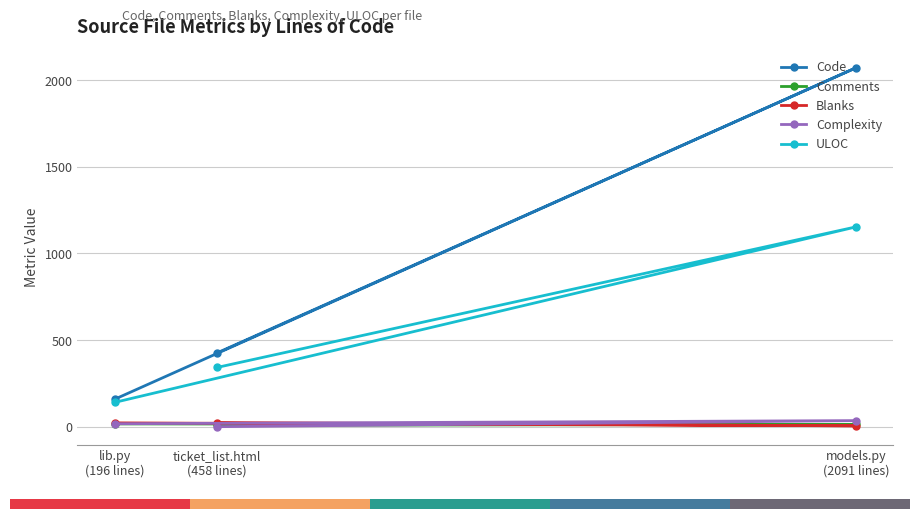

At which label does ULOC first exceed 342?

models.py
(2091 lines)